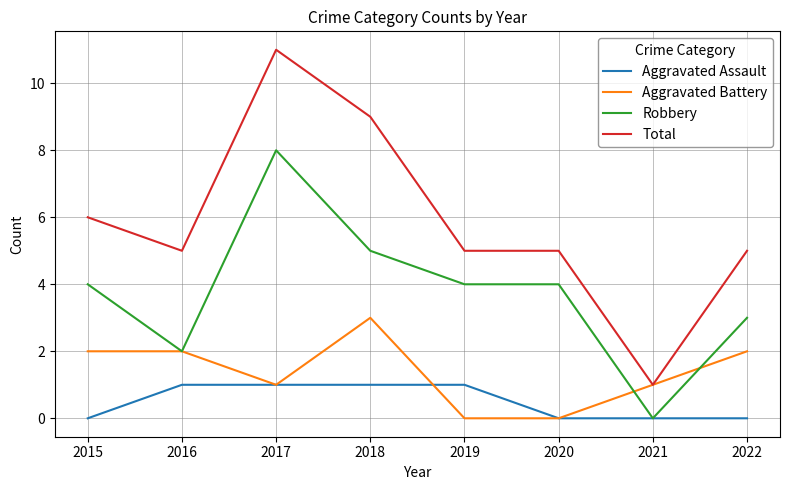

What is the sum of the Aggravated Battery values at 2017 and 2021?

2